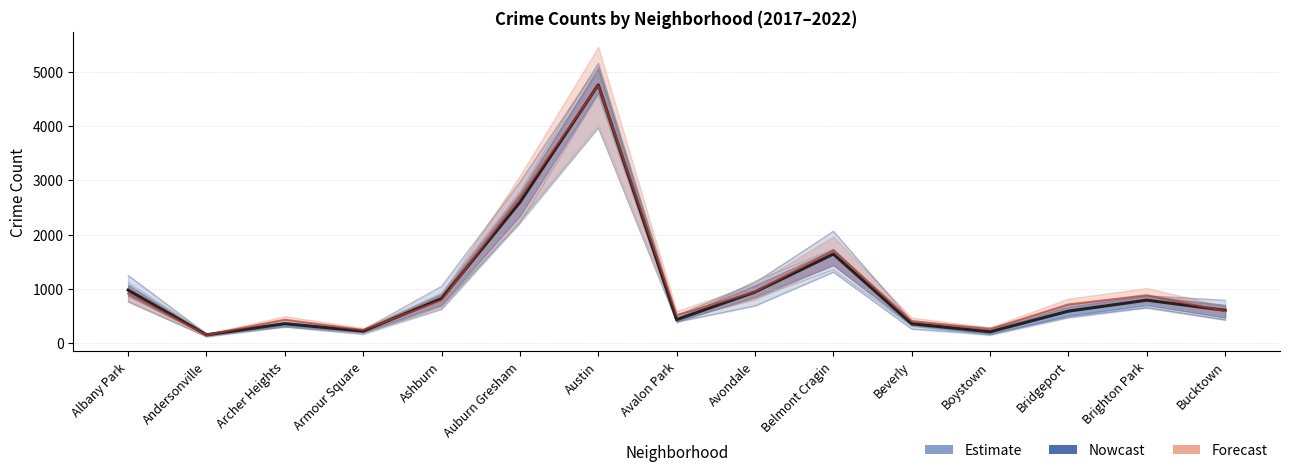

What is the total value across all series at Andersonville?

312.5